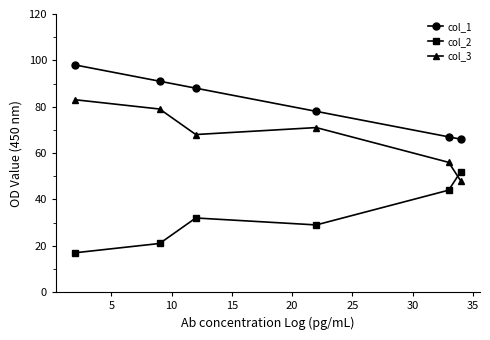

Count the col_2 values in the range 21 to 44.

4